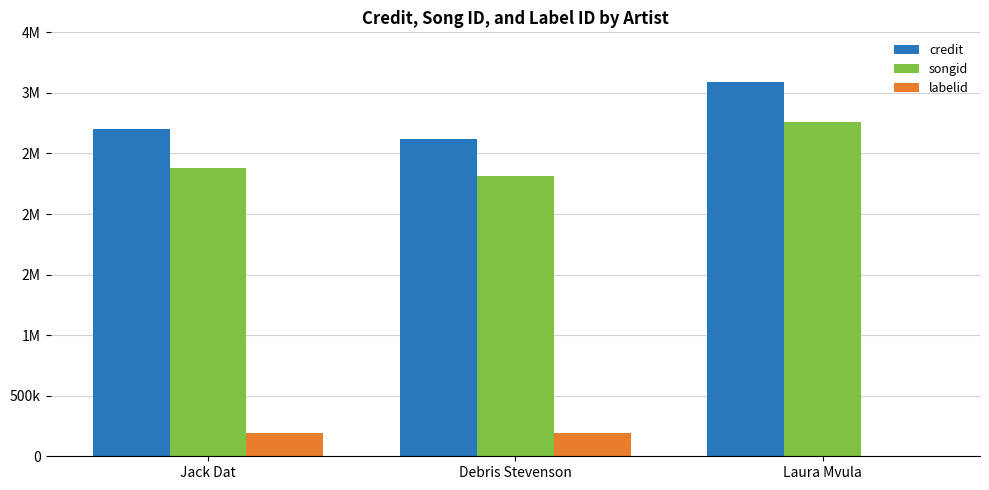

Rank the categories by credit value from highest to lowest.

Laura Mvula, Jack Dat, Debris Stevenson